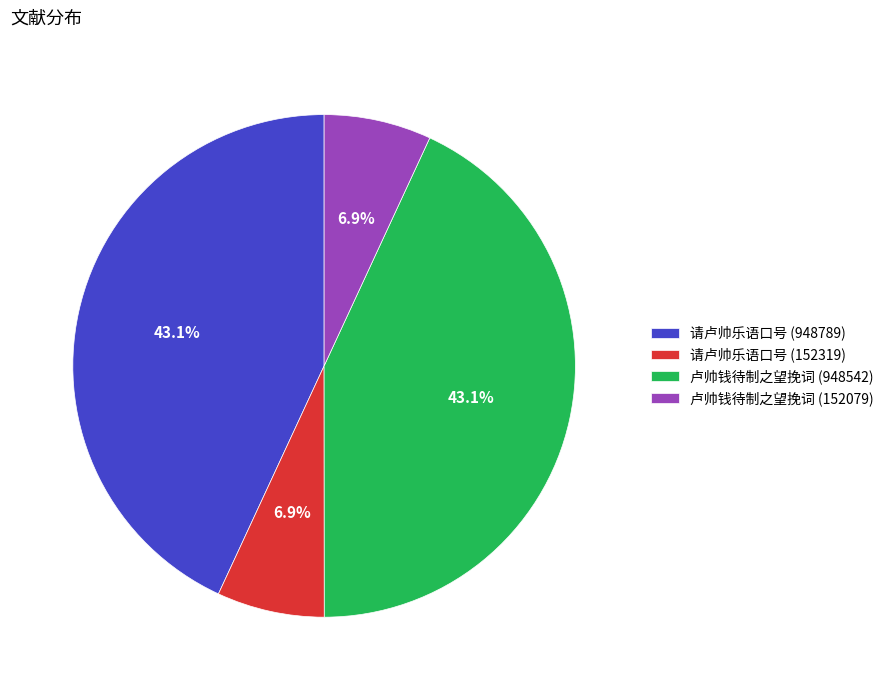

True or false: 卢帅钱待制之望挽词 (948542) accounts for 35% of the total.

False